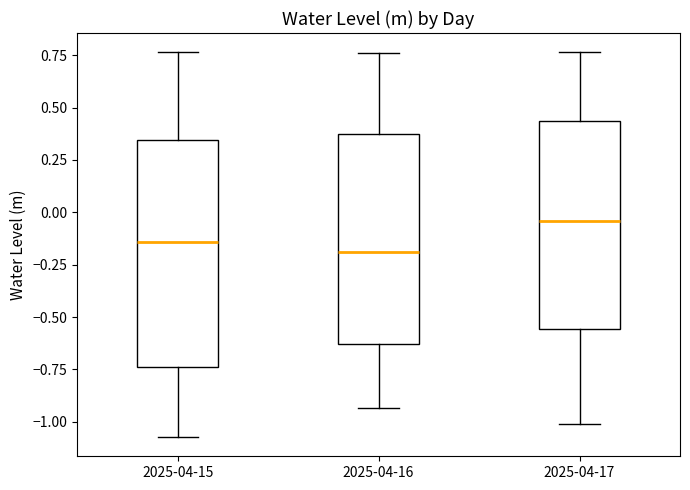

Reading left to right, transcribe this box plot: for each box, give where its median line is, the range the box spans, and where its two whiskers end, as read against the y-axis. The values are not printed on the chart, so give them approximately, as read against the axis.

2025-04-15: median -0.15, box -0.75 to 0.35, whiskers -1.05 to 0.75
2025-04-16: median -0.20, box -0.65 to 0.40, whiskers -0.95 to 0.75
2025-04-17: median -0.05, box -0.55 to 0.45, whiskers -1.00 to 0.75